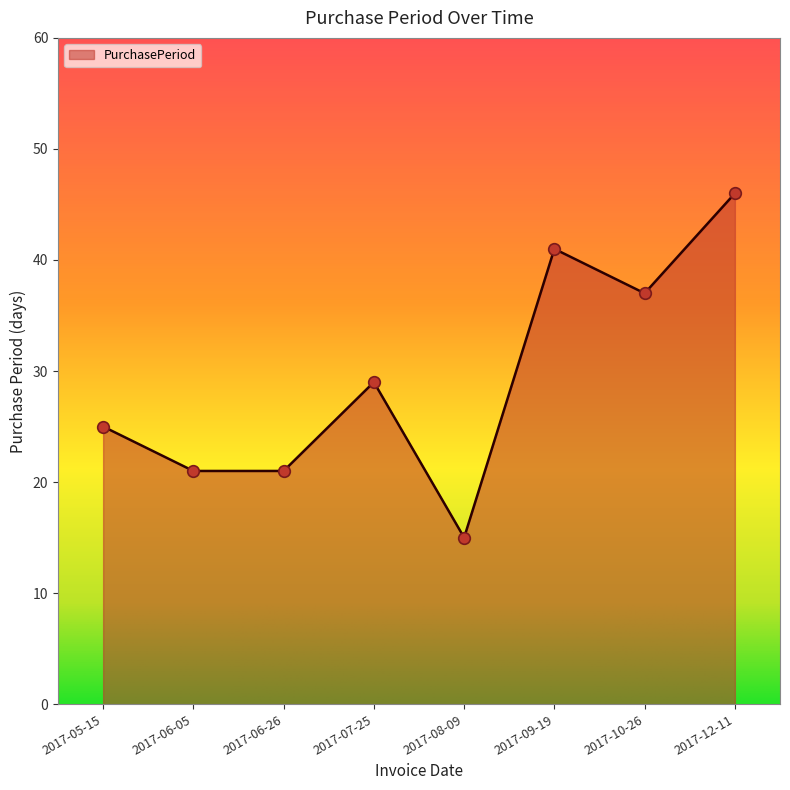

What is the ratio of the value at 2017-05-15 to the value at 2017-10-26?

0.7